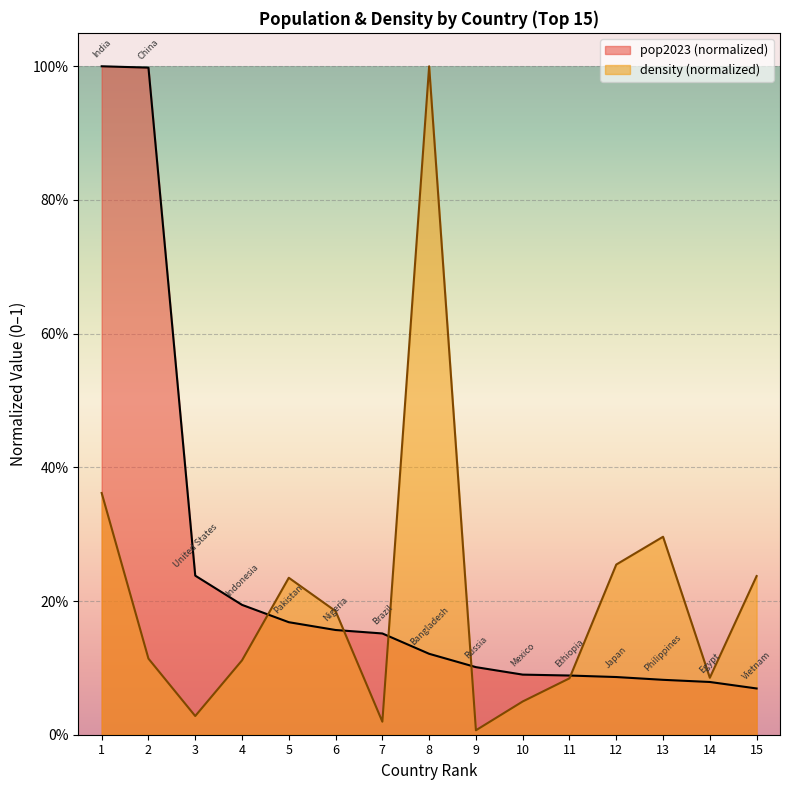

Which series has the largest range (max minus min)?

density (normalized)